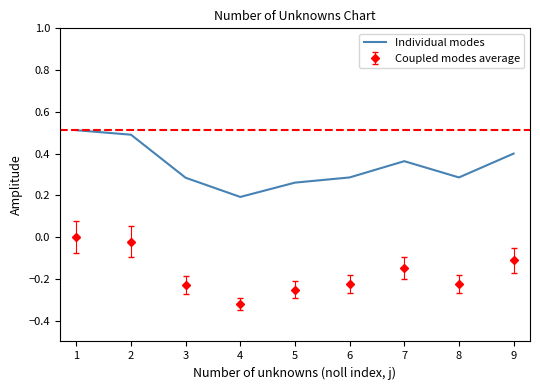

True or false: Individual modes and Coupled modes average cross at least once.

False